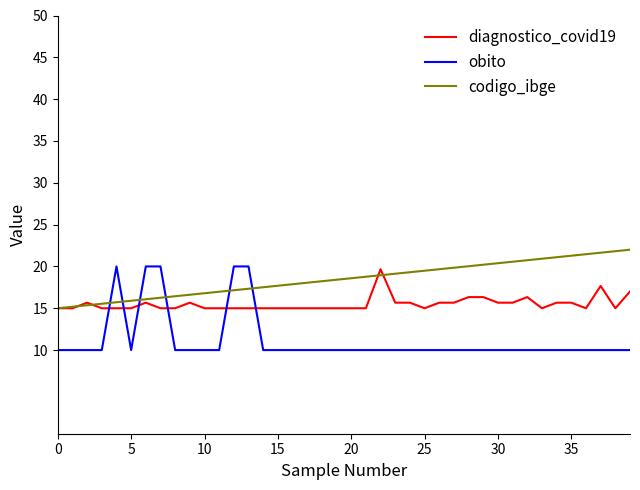

Which series has the widest spread of values?

obito